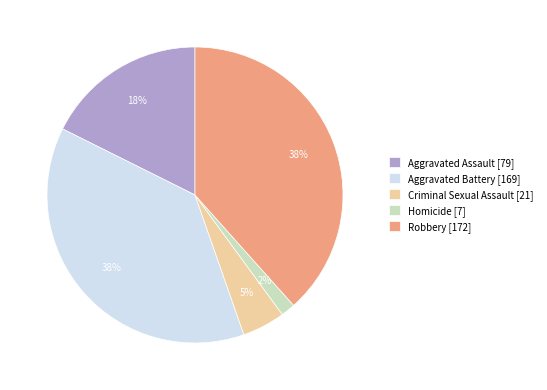

Between Aggravated Battery [169] and Homicide [7], which is larger?

Aggravated Battery [169]